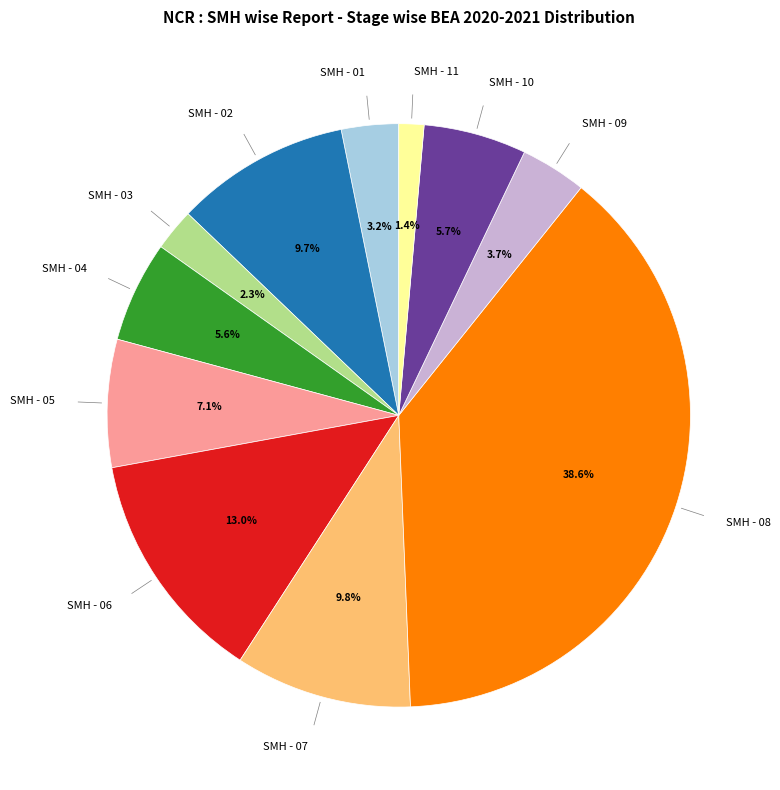

Is there a majority slice in this chart?

No